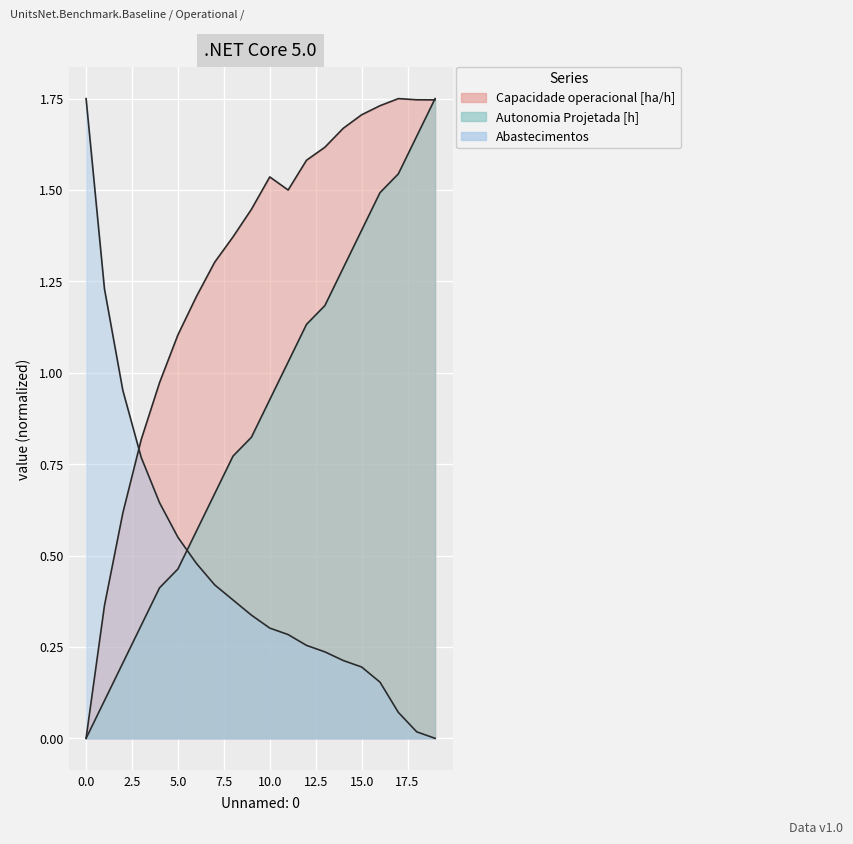

At which category is the sum across all series the highest?

19